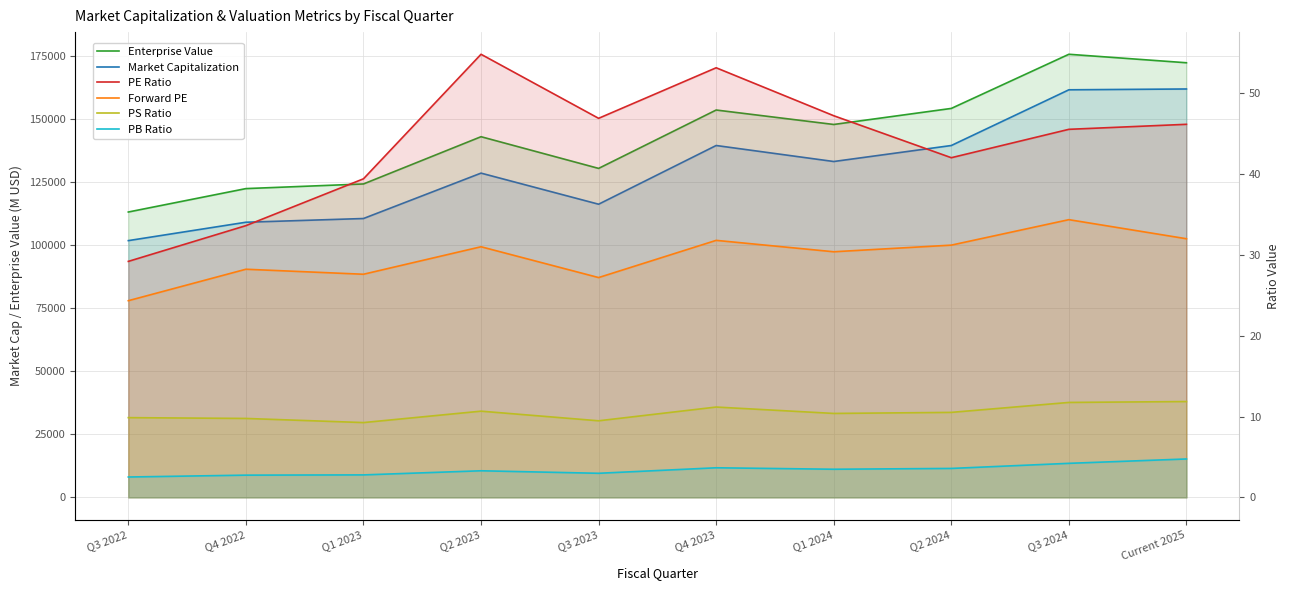

What is the difference between the PB Ratio values at Q3 2022 and Q1 2024?

1.0